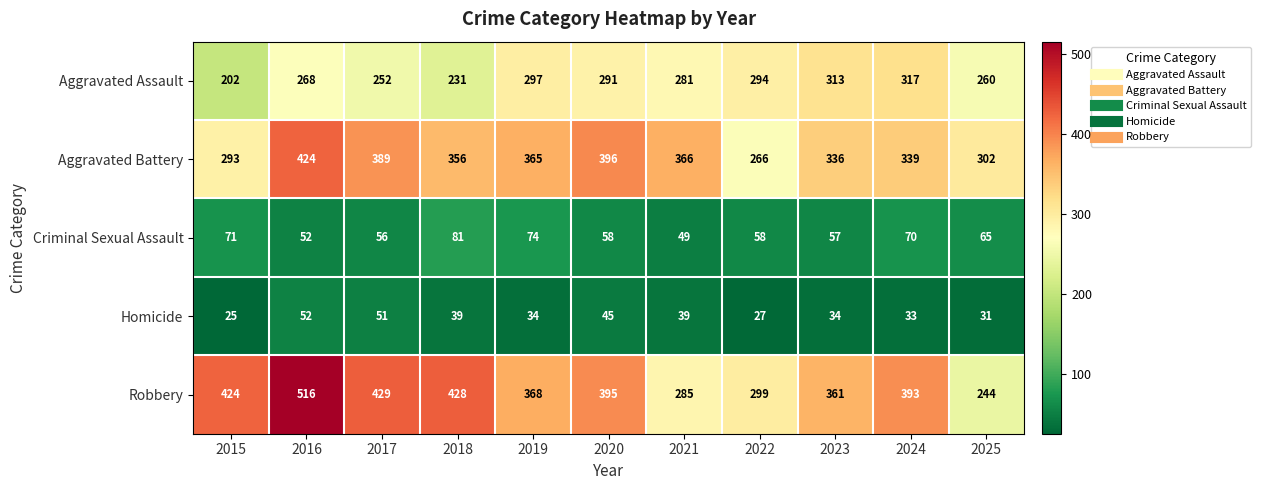

Rank the series at 2022 from highest to lowest value.

Robbery, Aggravated Assault, Aggravated Battery, Criminal Sexual Assault, Homicide